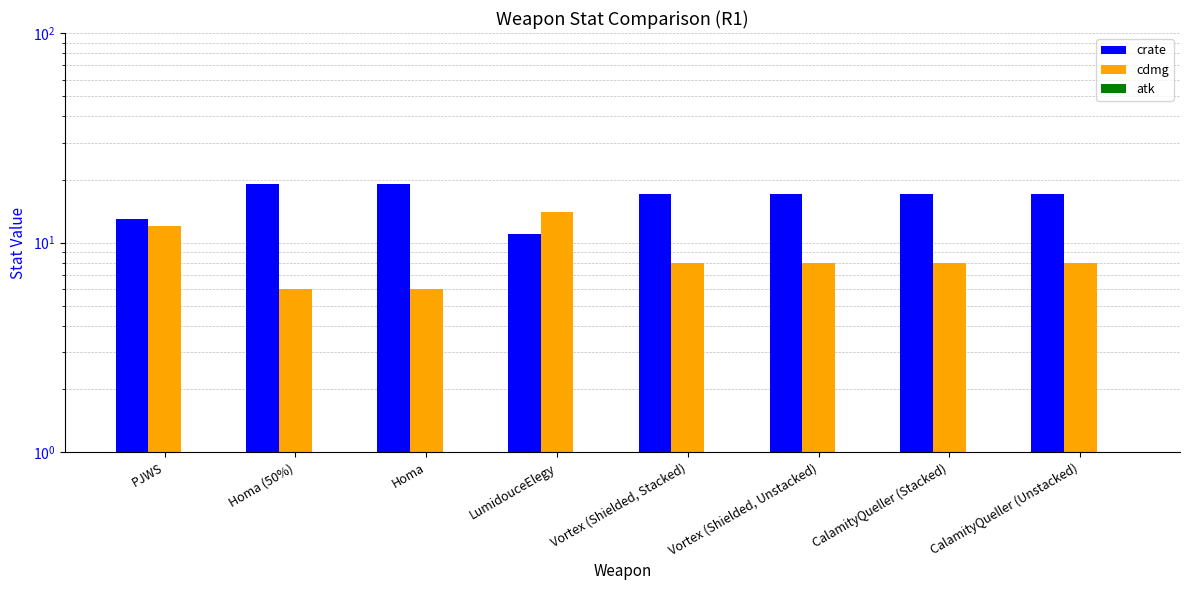

What is the sum of the cdmg values at Homa (50%) and CalamityQueller (Stacked)?

14